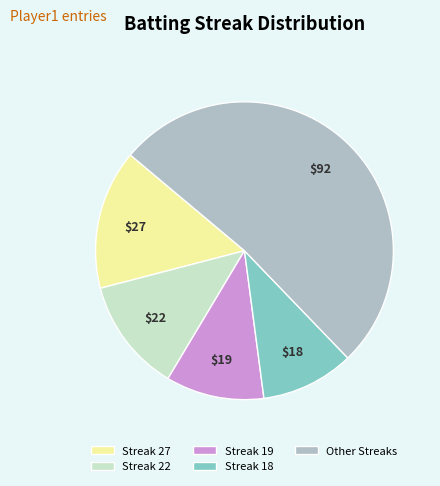

Which category has the biggest portion of the pie?

Other Streaks